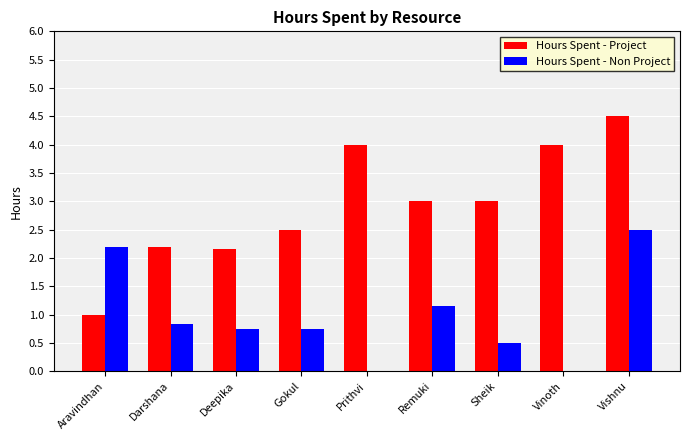

What is the sum of all Hours Spent - Non Project values?

8.7